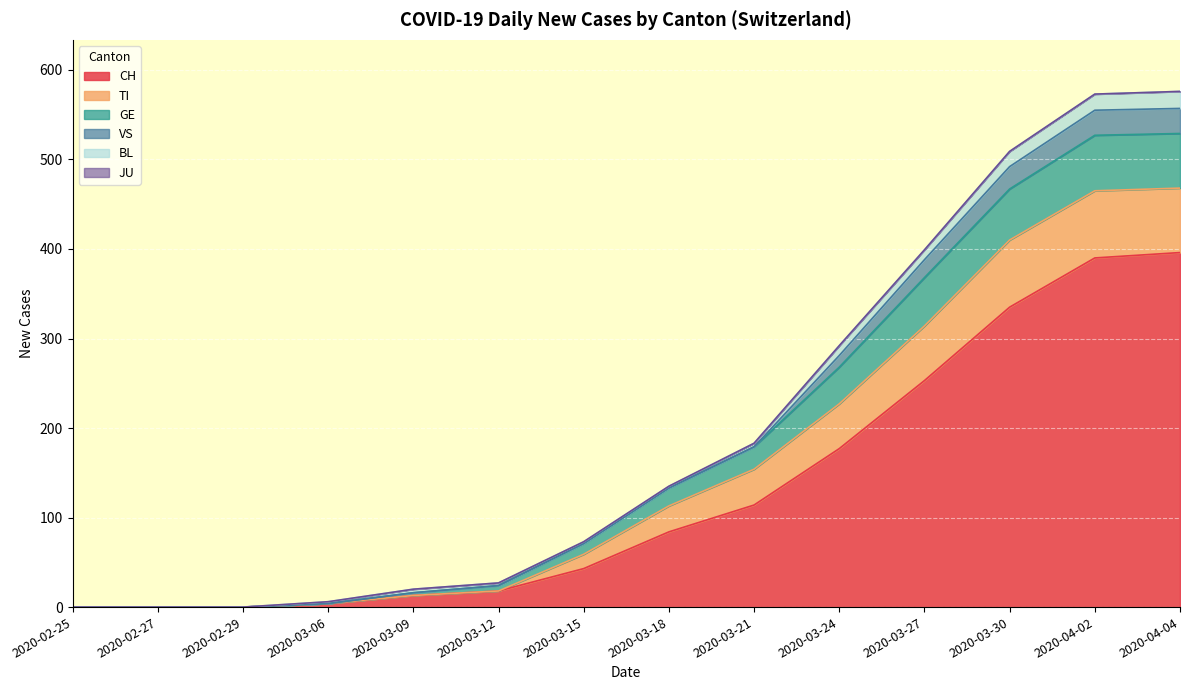

What is the difference between the maximum and second lowest values in the CH series?

396